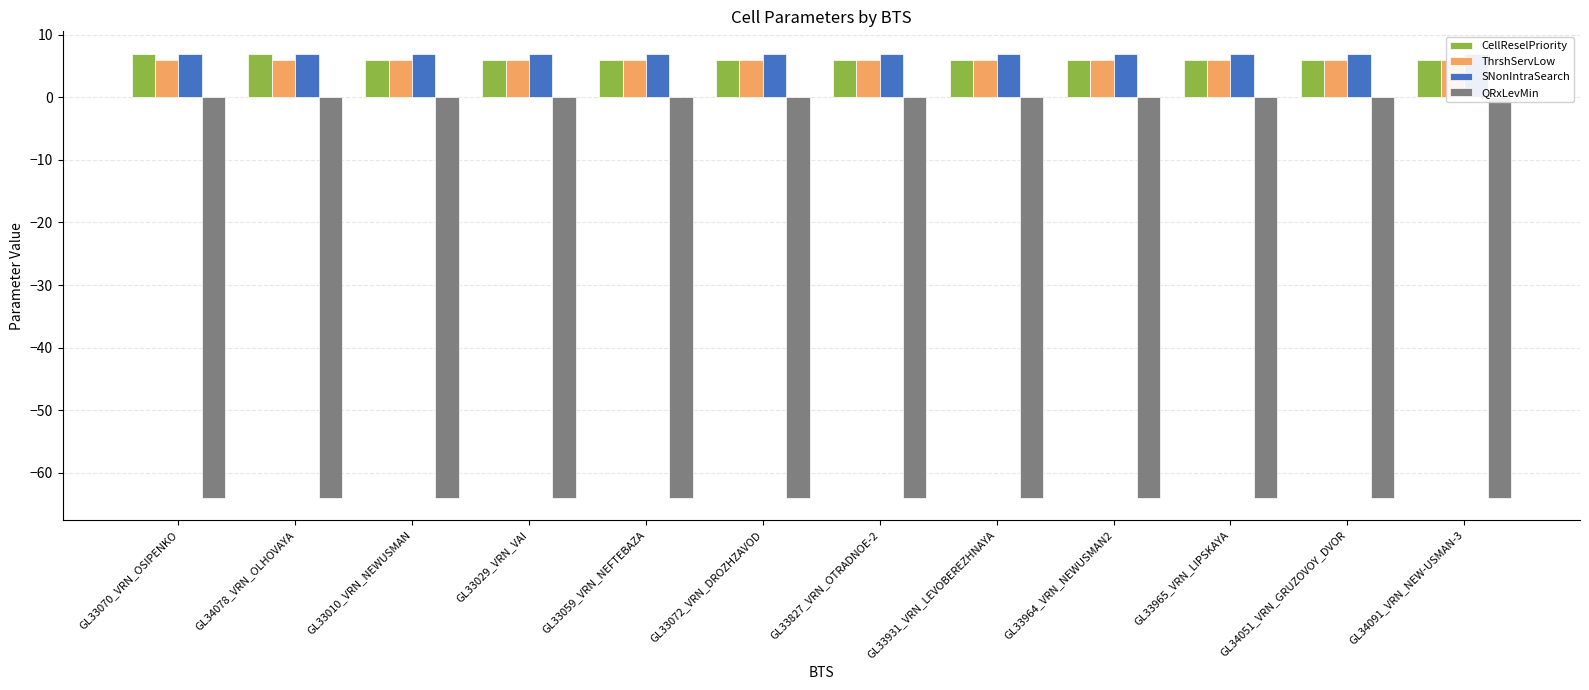

How many values in the CellReselPriority series exceed 6?

2